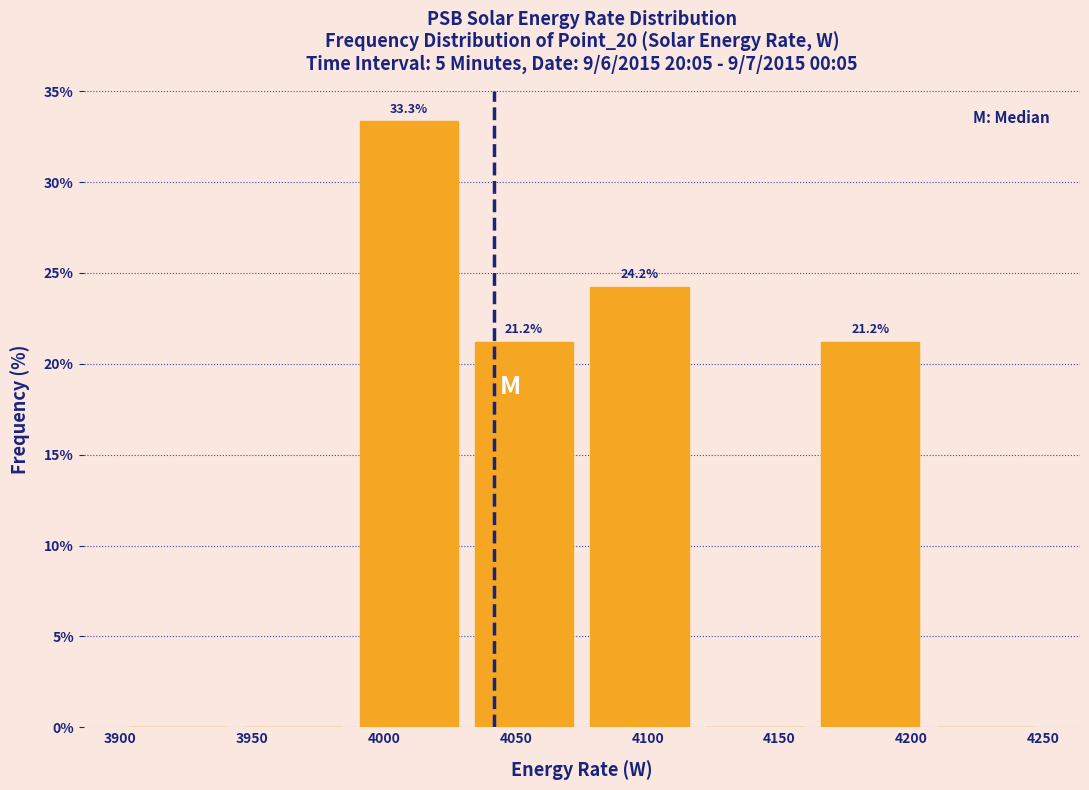

Over which range of the x-axis is the bar tallest?

3990 to 4030